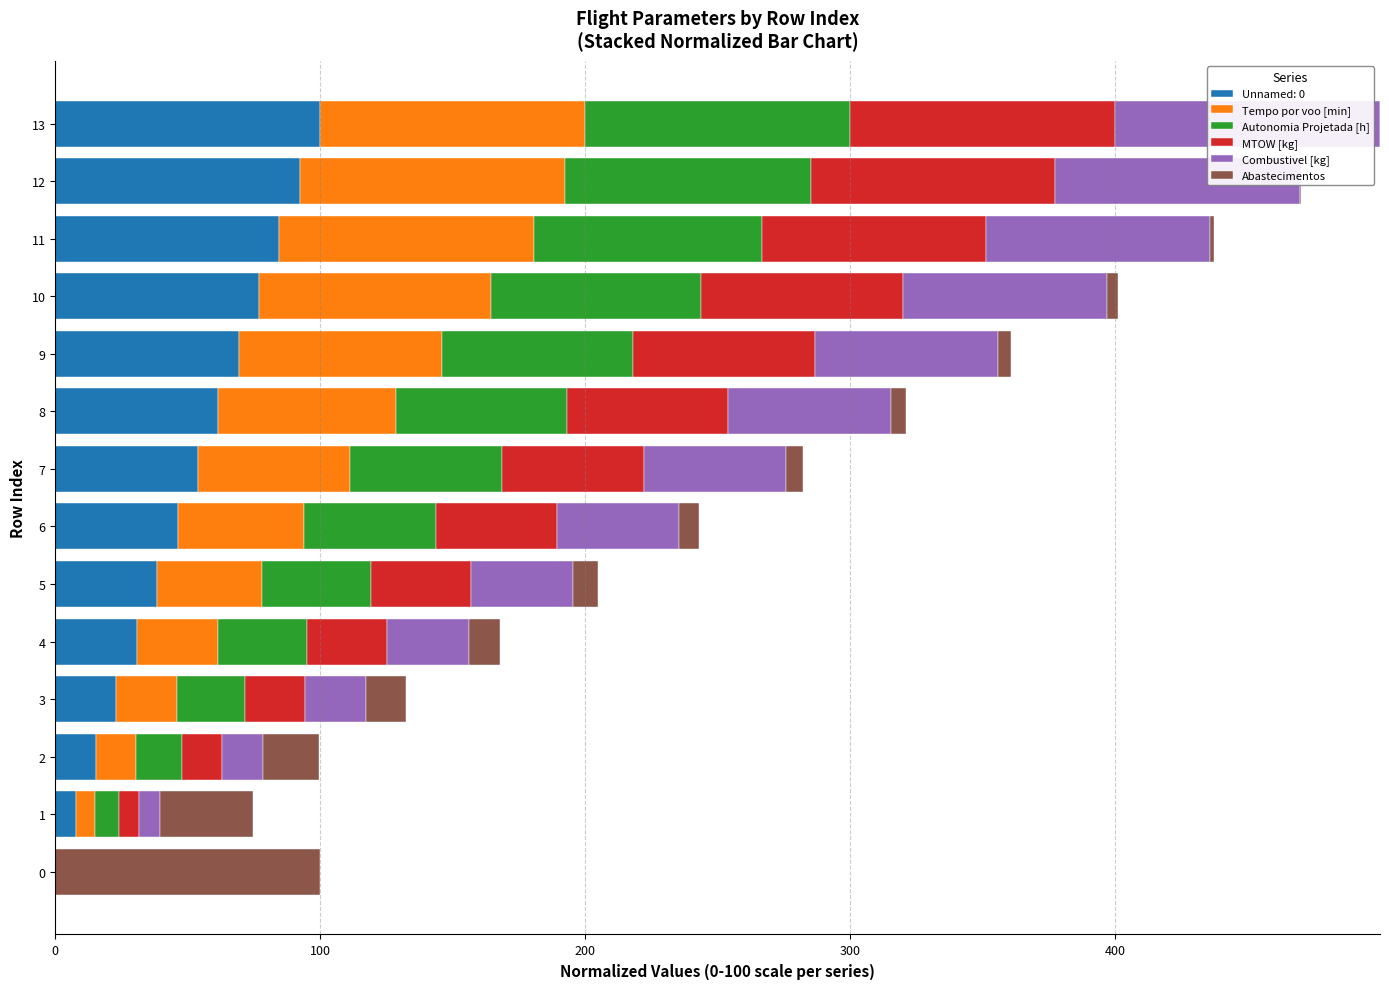

The value of Unnamed: 0 at 8 is 20.3. True or false?

False